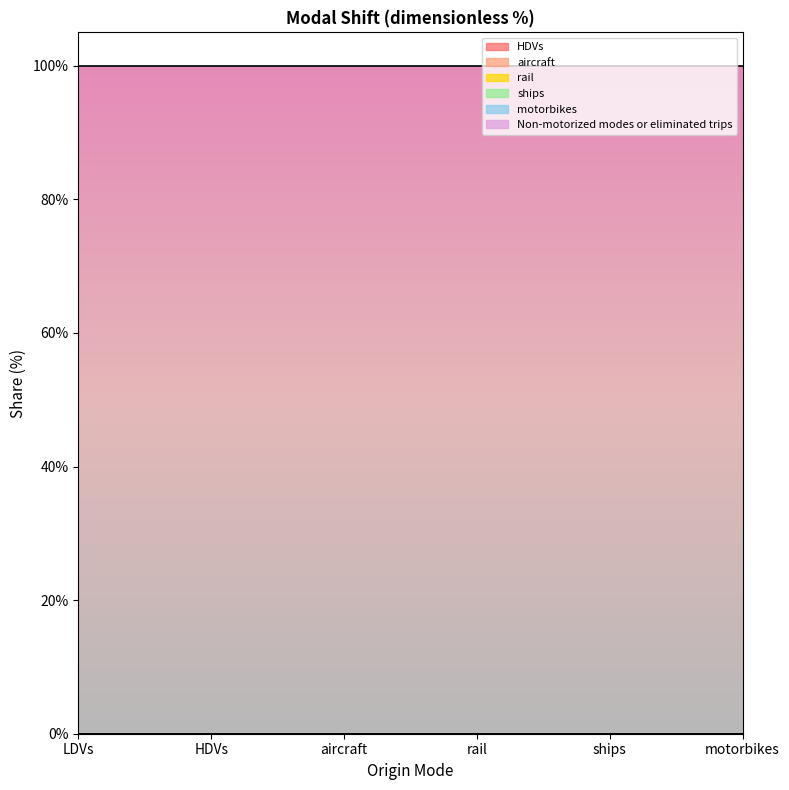

Between rail and motorbikes, which is larger?

rail